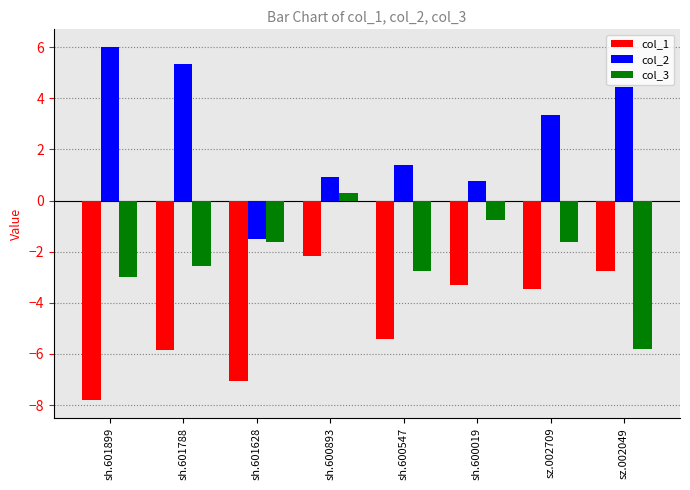

What is the smallest value displayed?

-7.8